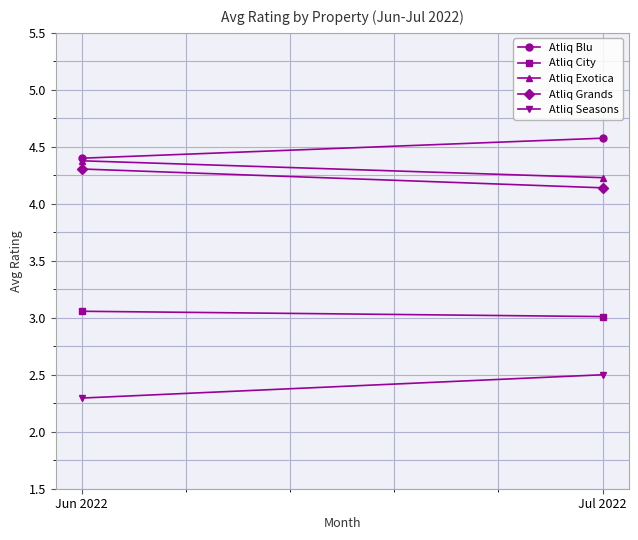

At which label does Atliq Grands reach its peak?

Jun 2022